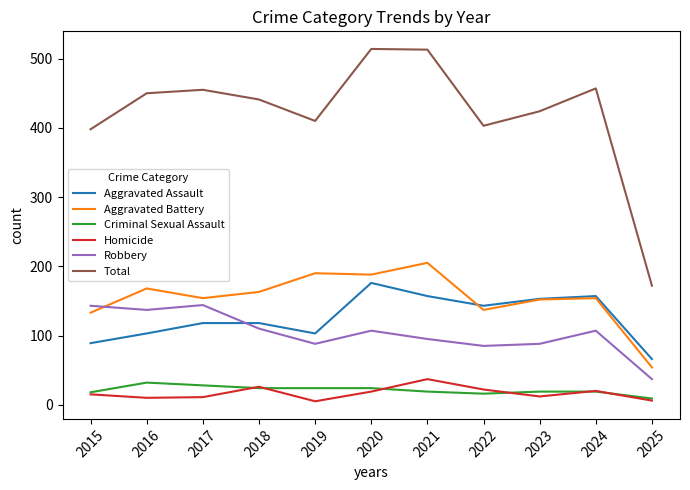

What is the greatest value displayed?

514